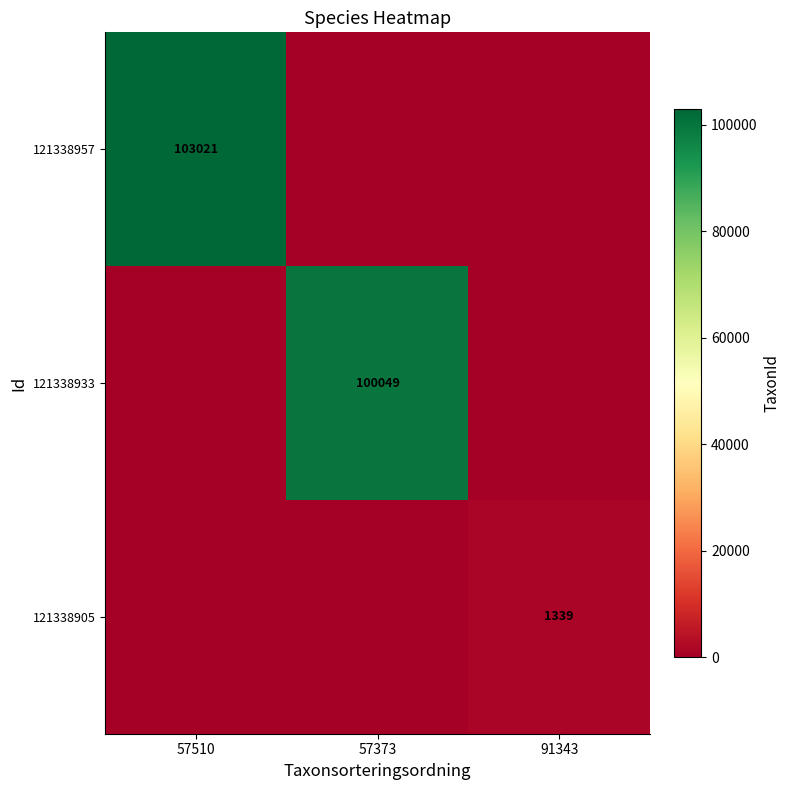

The 121338905 series shows 1339 at 91343. True or false?

True